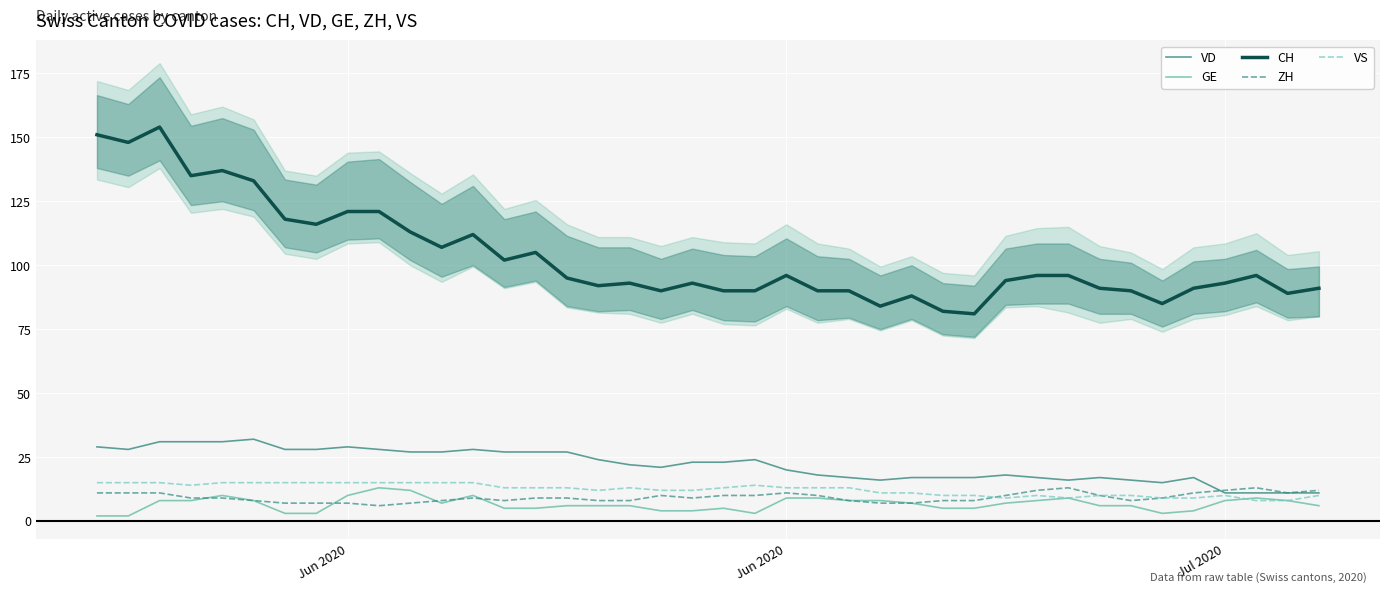

True or false: VS has more than 2 points higher than both neighbors.

True